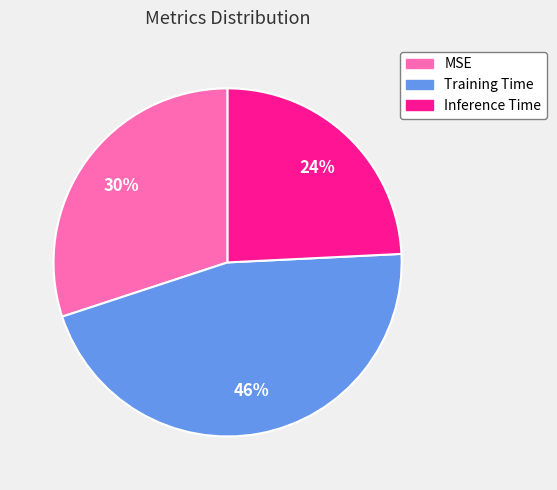

To the nearest percent, what portion does Inference Time represent?

24%